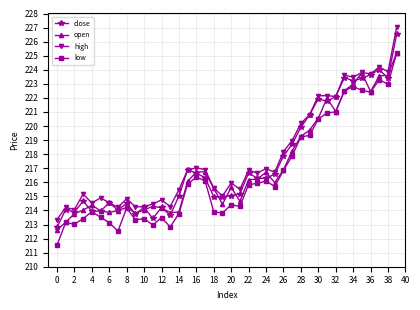

What is the average value of the close series?

217.4